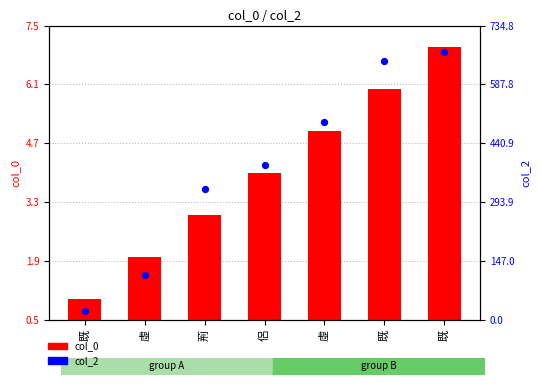

Is the value of col_0 at 虛 greater than the value of col_2 at 虛?

No